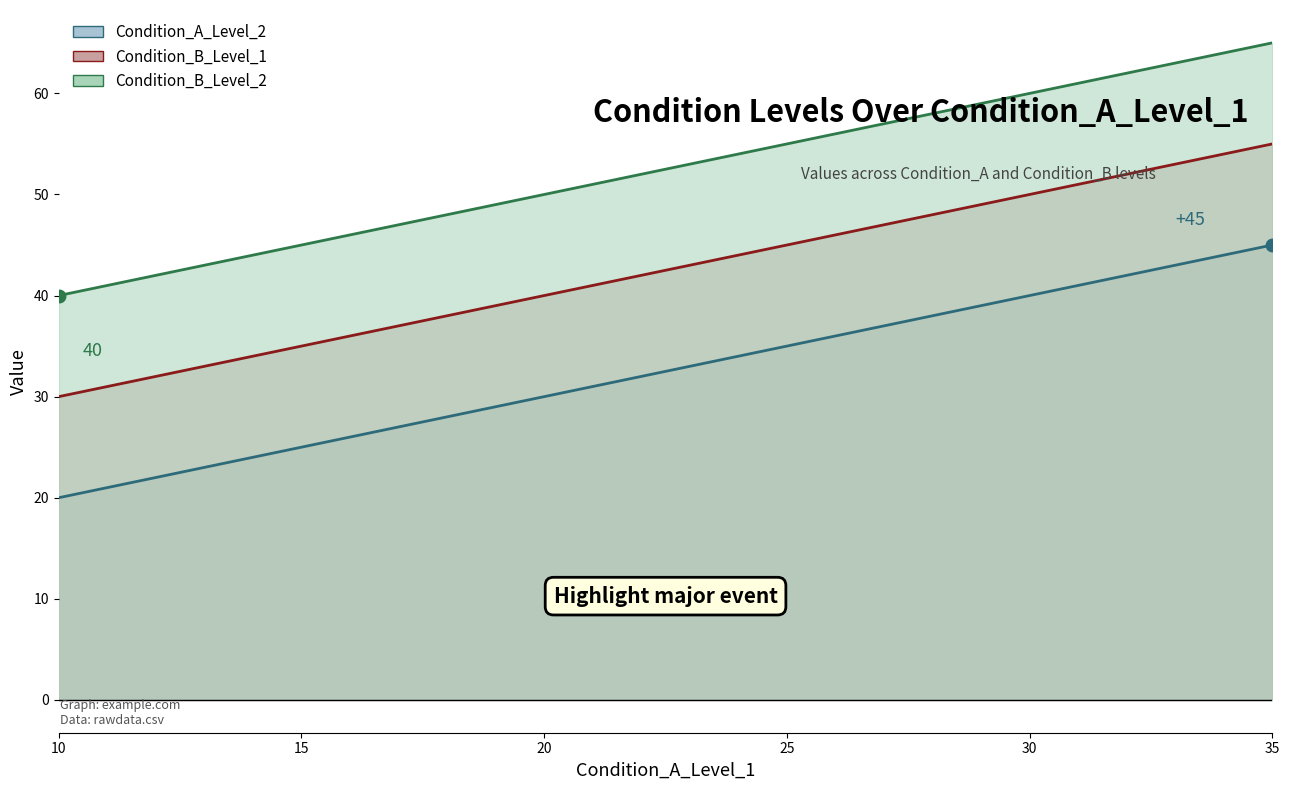

At which label does Condition_B_Level_2 reach its minimum?

10